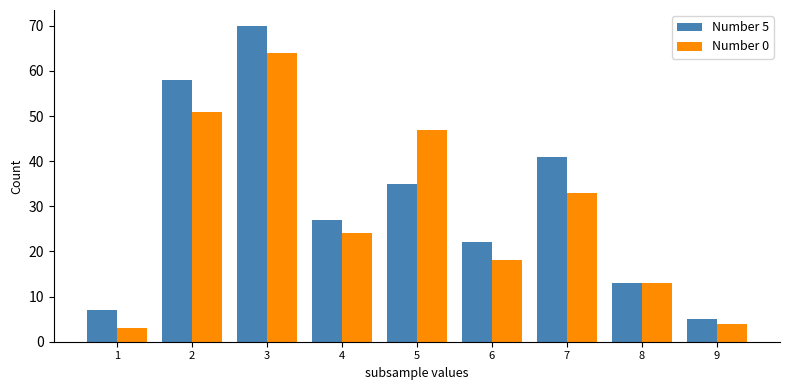

Is the value of Number 5 at 9 greater than the value of Number 0 at 9?

Yes